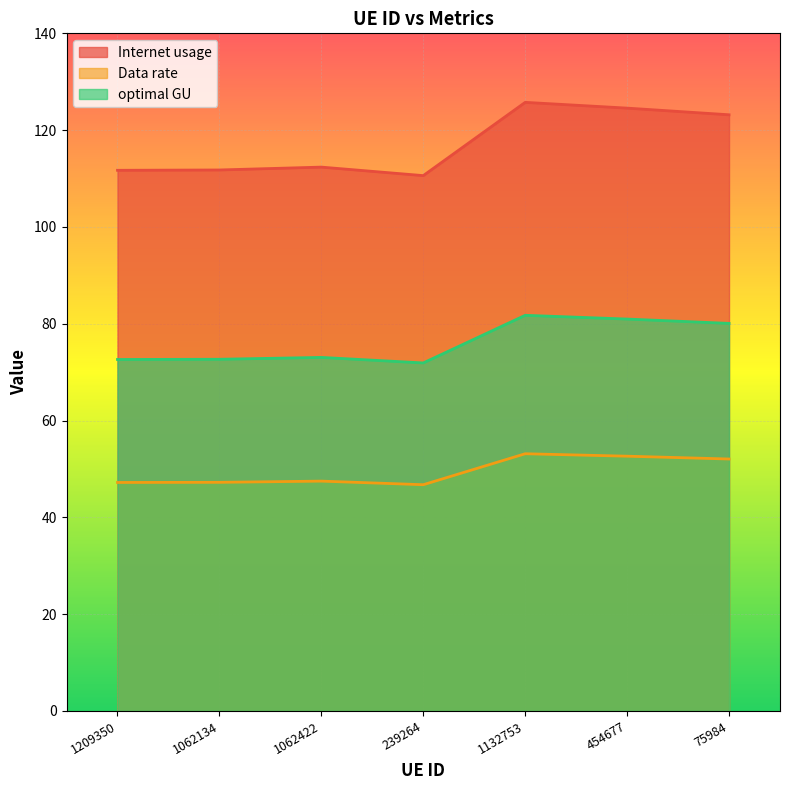

Rank the categories by Internet usage value from highest to lowest.

1132753, 454677, 75984, 1062422, 1062134, 1209350, 239264